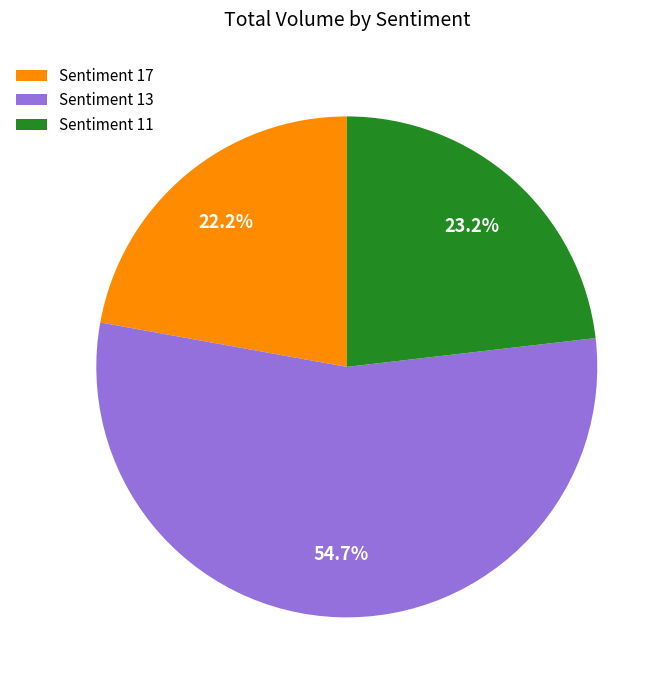

Combined, what portion of the pie is Sentiment 17 and Sentiment 13?

76.8%